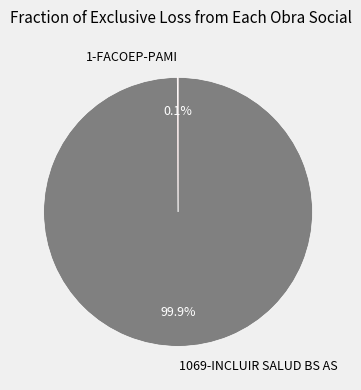

Does 1069-INCLUIR SALUD BS AS represent more than half of the total?

Yes